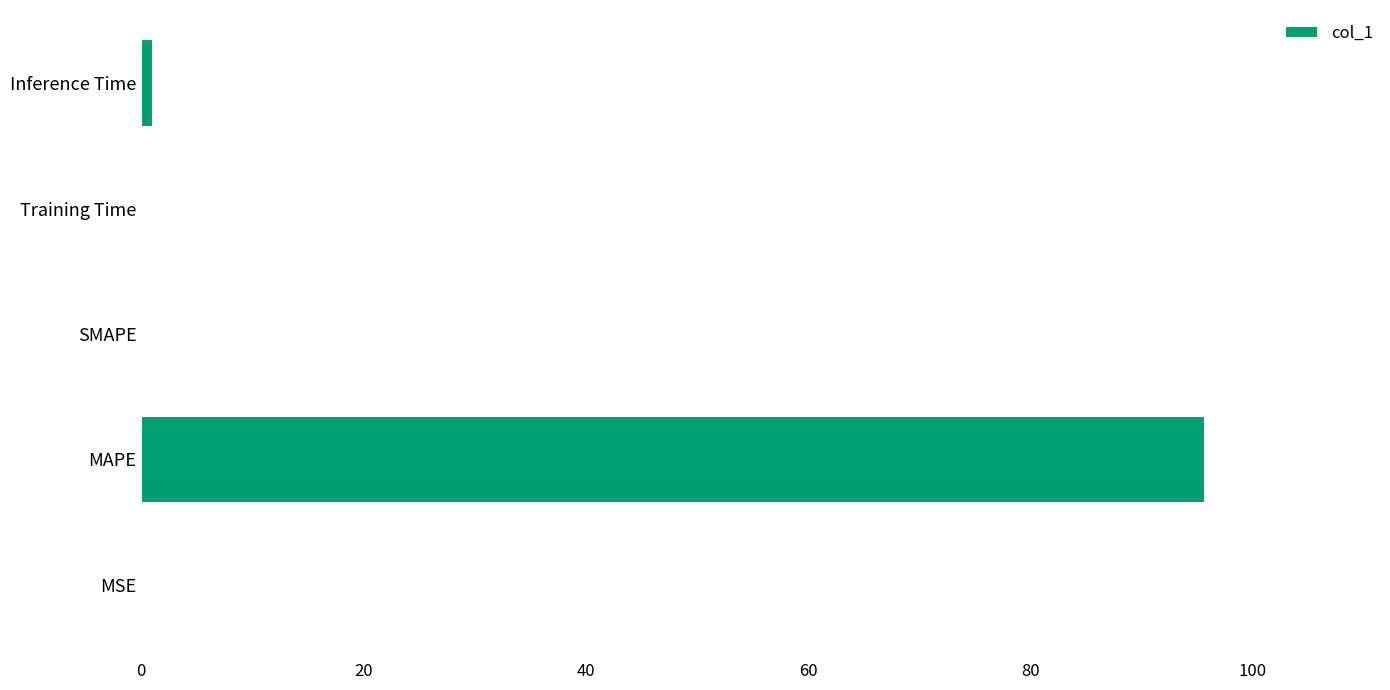

What is the sum of all values?

96.9